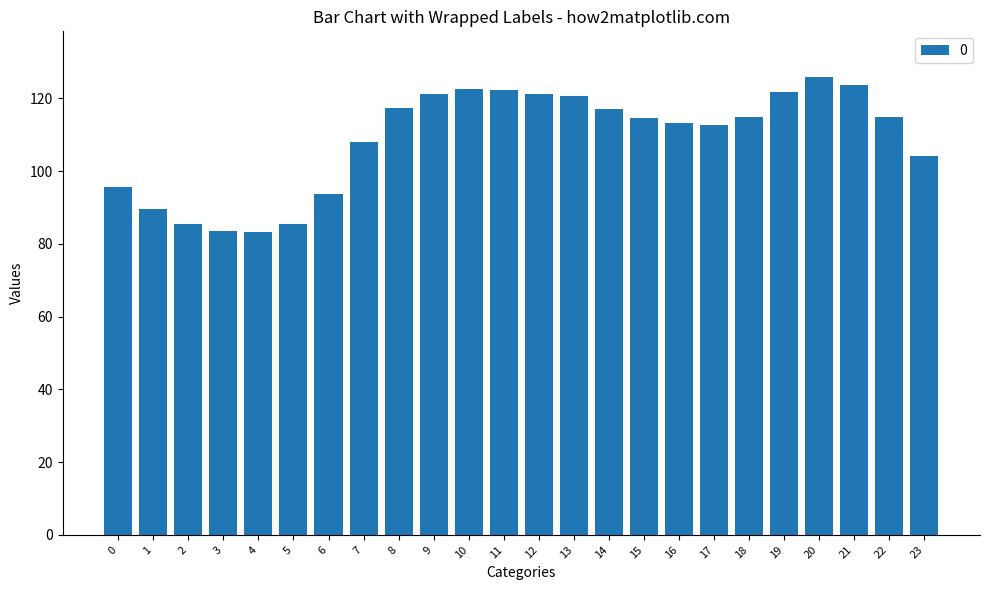

The value at 7 is 73.5. True or false?

False